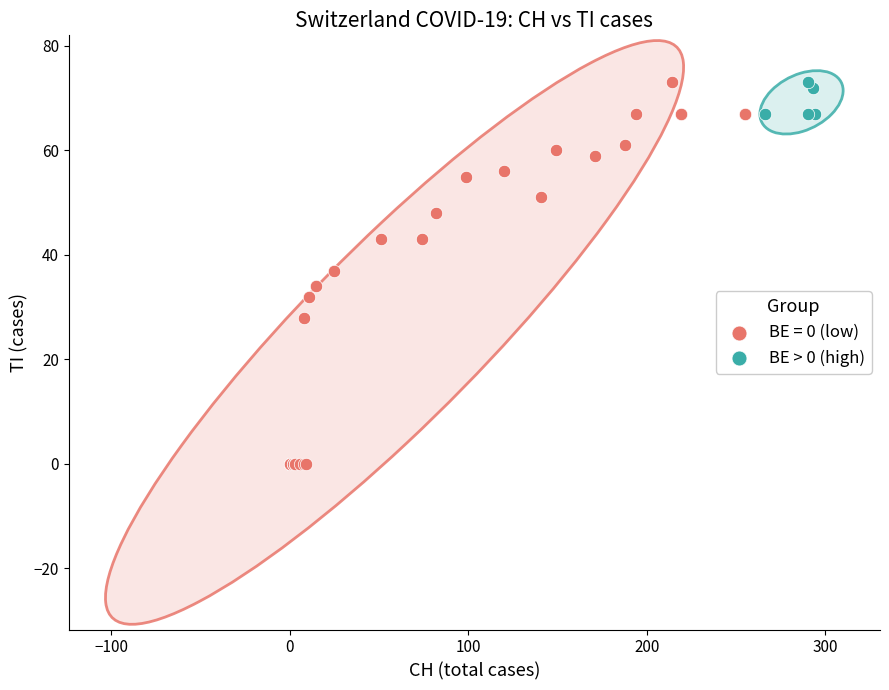

Which series contains the lowest Y value?

BE = 0 (low)